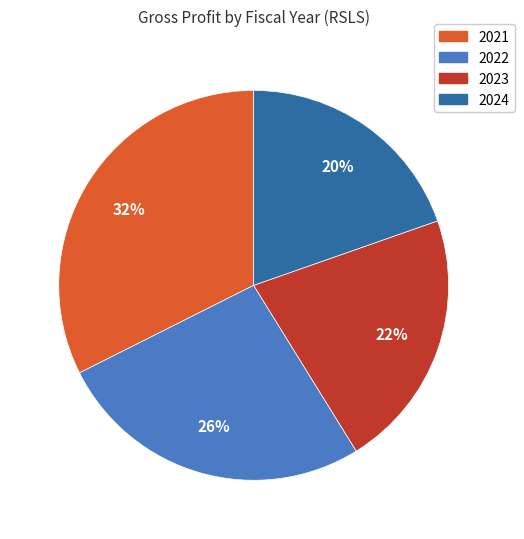

Is the sum of 2022 and 2024 greater than half?

No